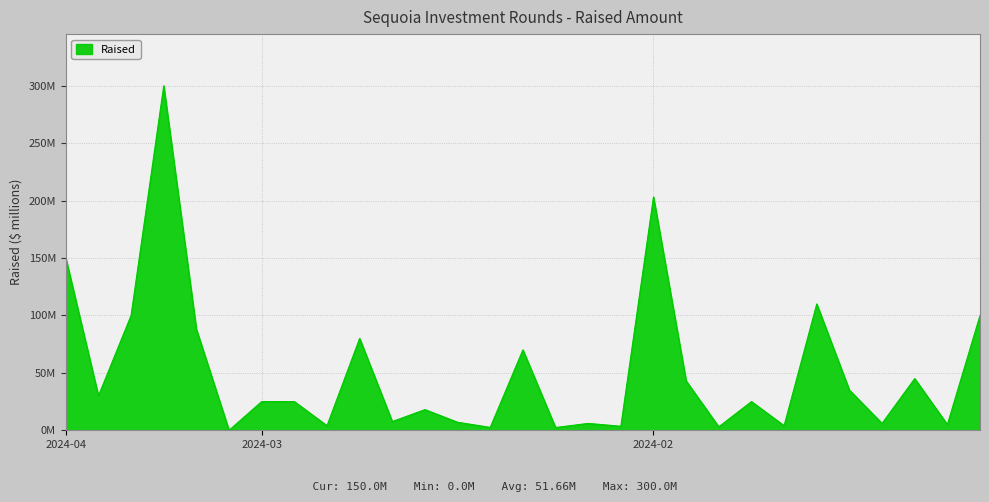

What is the maximum value shown in the chart?

300.0